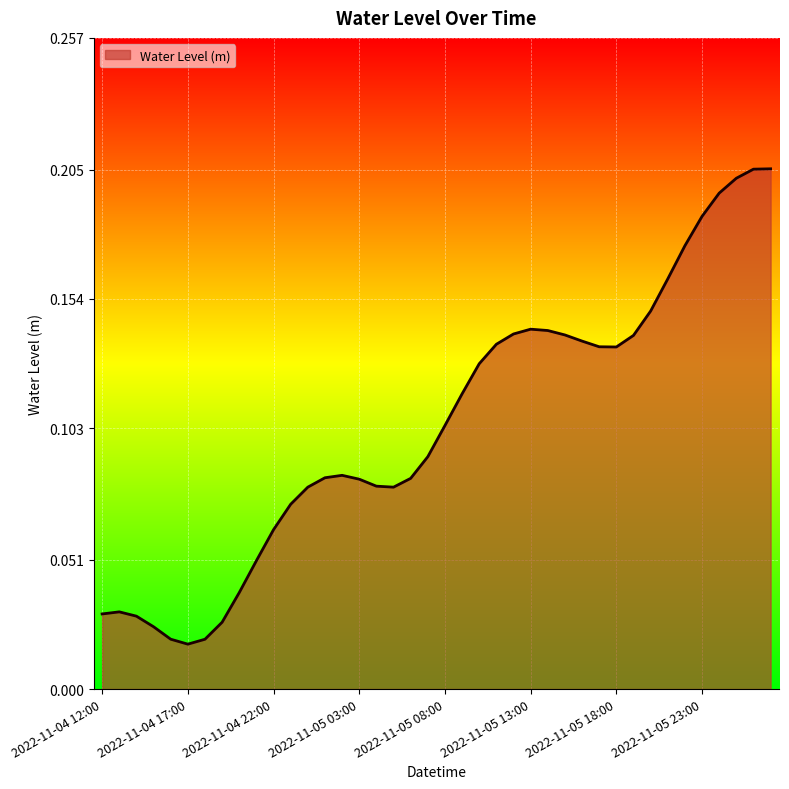

What is the difference between the maximum and minimum values?

0.2